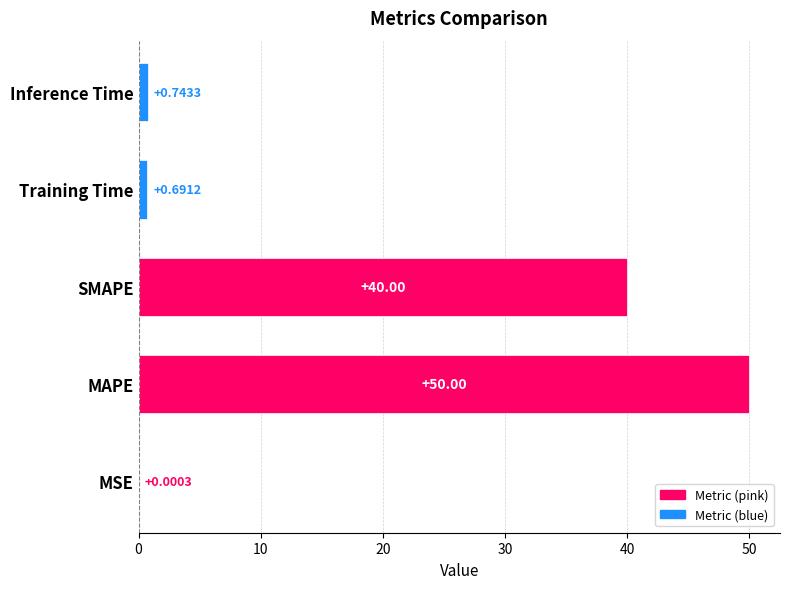

What is the sum of the values at MAPE and SMAPE?

90.0